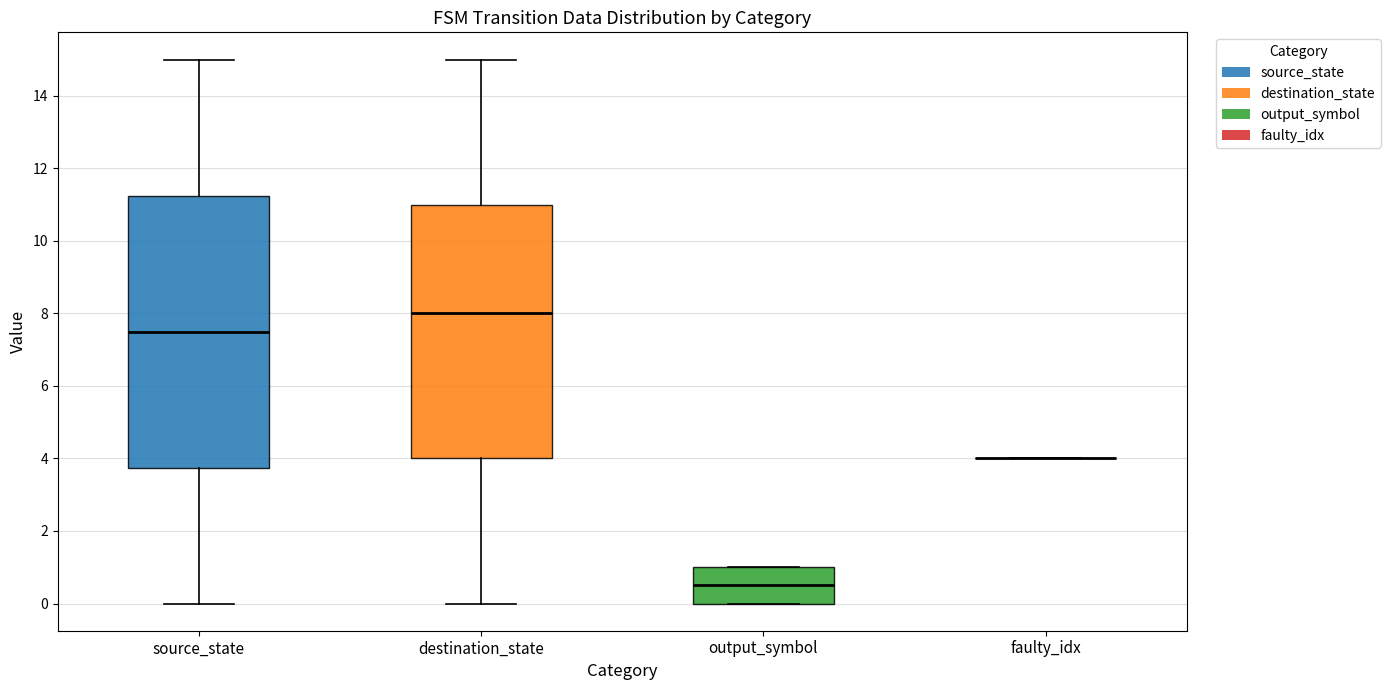

Which box is the tallest, from its lower edge to its upper edge?

source_state